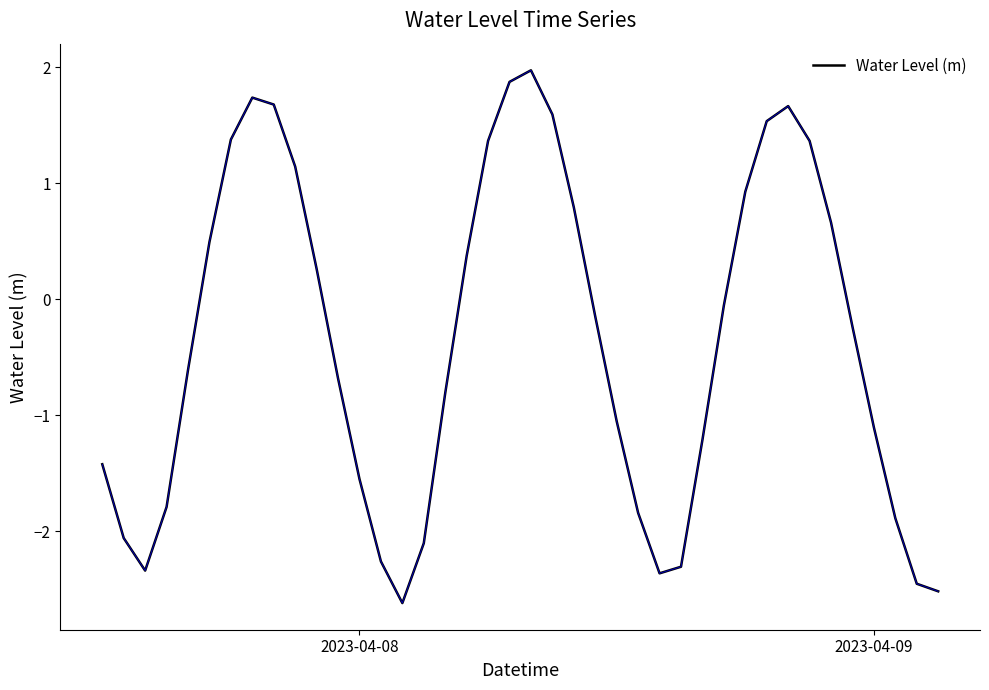

Reading left to right, extract all data points from this chart.

-1.4	-2.1	-2.3	-1.8	-0.6	0.5	1.4	1.7	1.7	1.1	0.3	-0.7	-1.5	-2.3	-2.6	-2.1	-0.8	0.4	1.4	1.9	2.0	1.6	0.8	-0.1	-1.1	-1.8	-2.4	-2.3	-1.2	-0.1	0.9	1.5	1.7	1.4	0.7	-0.2	-1.1	-1.9	-2.5	-2.5